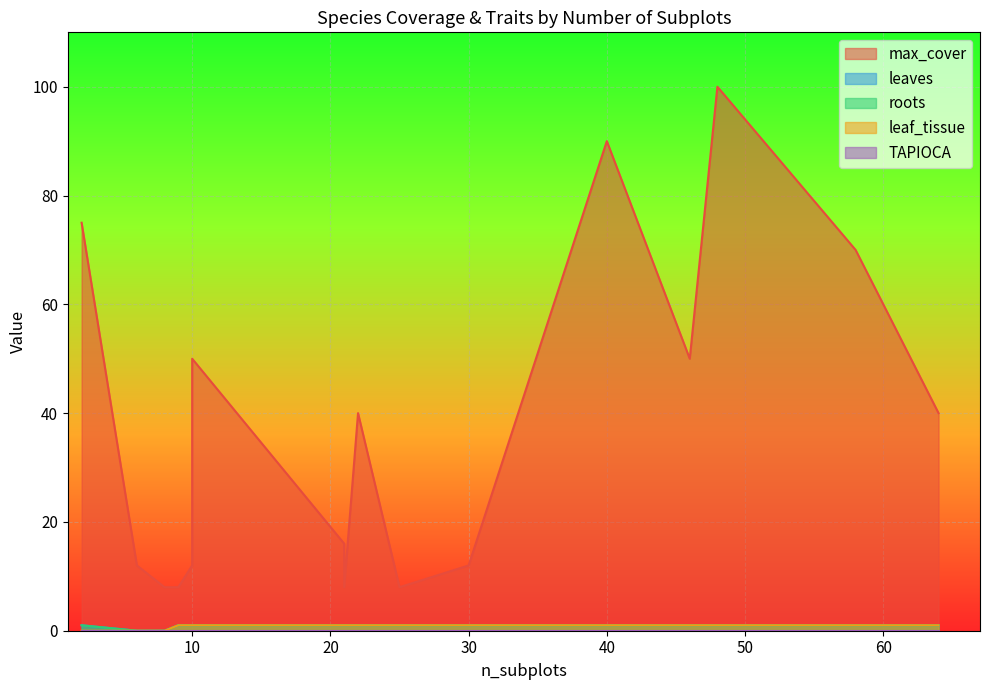

True or false: roots has more than 0 interior local peaks.

False